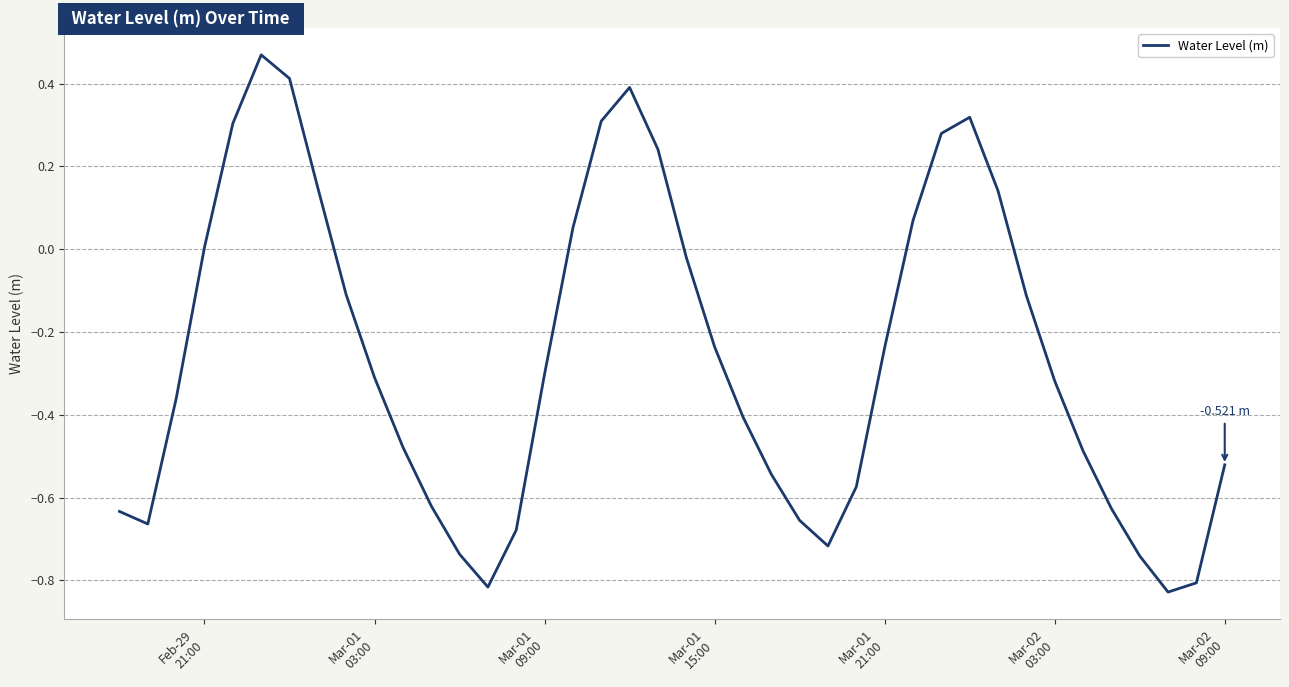

What is the difference between the maximum and minimum values?

1.3